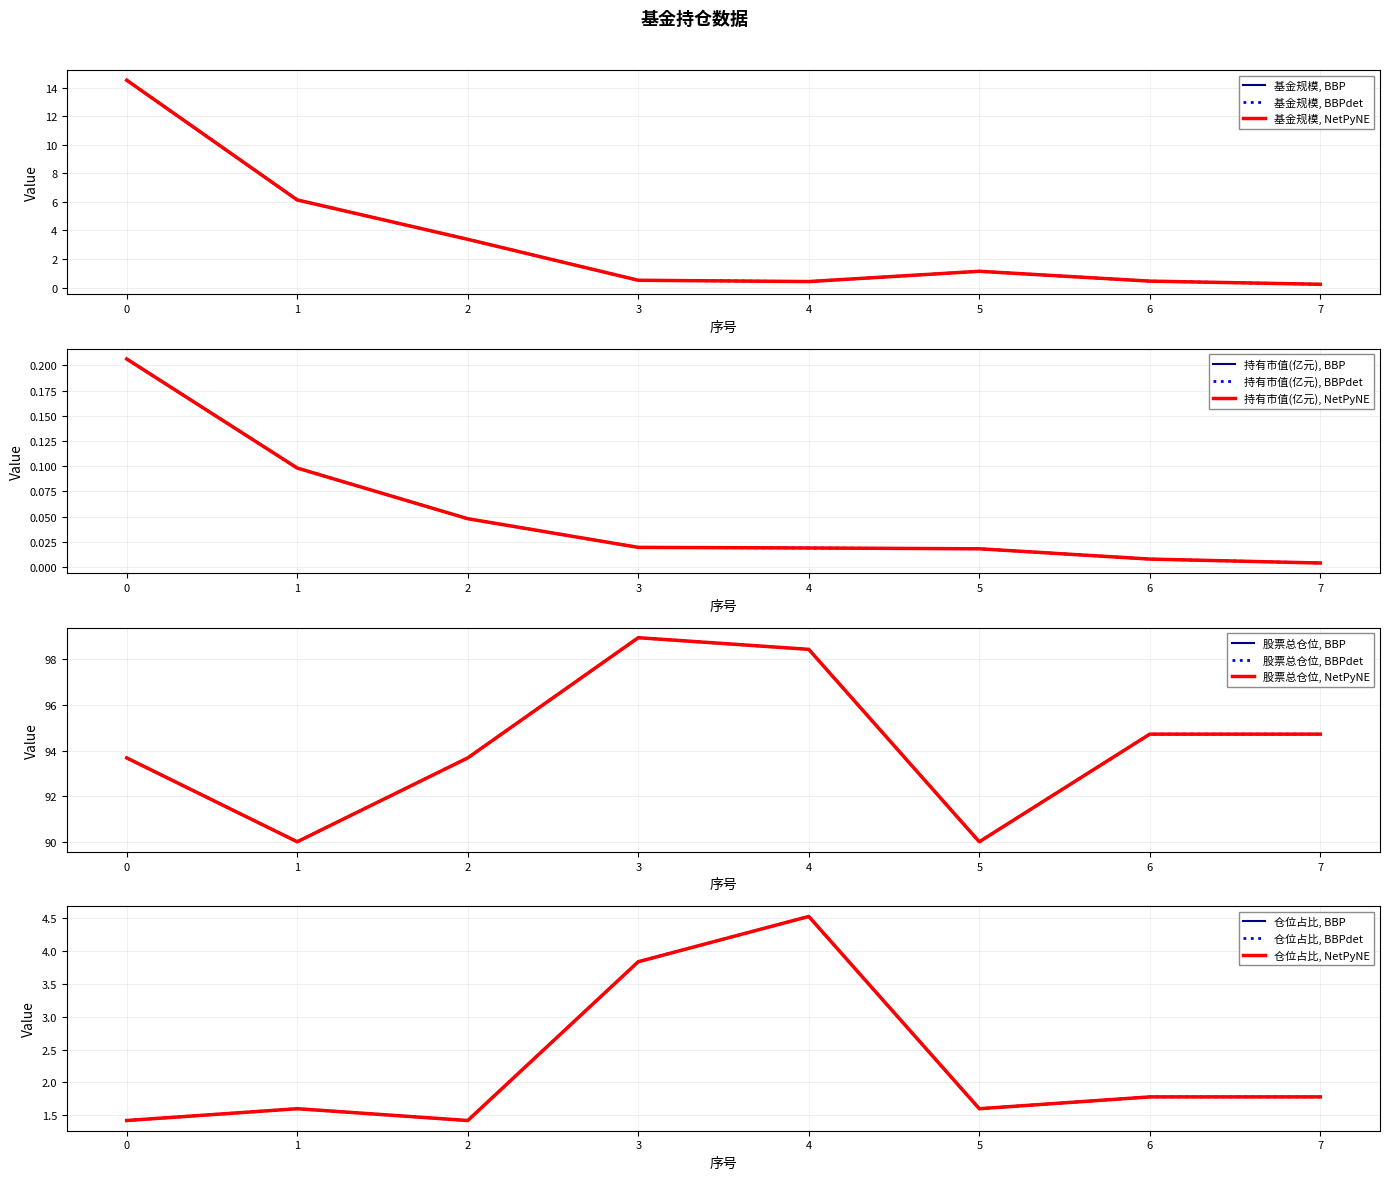

True or false: 仓位占比 and 股票总仓位 cross at least once.

False